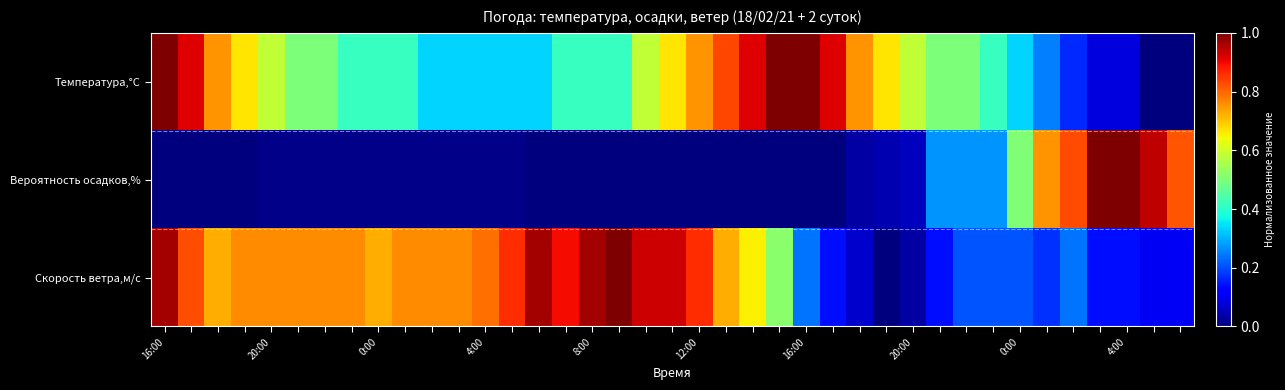

Reading left to right, what are all the values shown in this chart?

Температура,°C: 1.0	0.9	0.8	0.7	0.6	0.5	0.5	0.4	0.4	0.4	0.3	0.3	0.3	0.3	0.3	0.4	0.4	0.4	0.6	0.7	0.8	0.8	0.9	1.0	1.0	0.9	0.8	0.7	0.6	0.5	0.5	0.4	0.3	0.2	0.2	0.1	0.1	0.0	0.0
Вероятность осадков,%: 0.0	0.0	0.0	0.0	0.0	0.0	0.0	0.0	0.0	0.0	0.0	0.0	0.0	0.0	0.0	0.0	0.0	0.0	0.0	0.0	0.0	0.0	0.0	0.0	0.0	0.0	0.0	0.0	0.1	0.3	0.3	0.3	0.5	0.8	0.8	1.0	1.0	0.9	0.8
Скорость ветра,м/с: 1.0	0.8	0.7	0.8	0.8	0.8	0.8	0.8	0.7	0.8	0.8	0.8	0.8	0.9	1.0	0.9	1.0	1.0	0.9	0.9	0.9	0.7	0.7	0.5	0.2	0.1	0.1	0.0	0.0	0.1	0.2	0.2	0.2	0.2	0.2	0.1	0.1	0.1	0.1